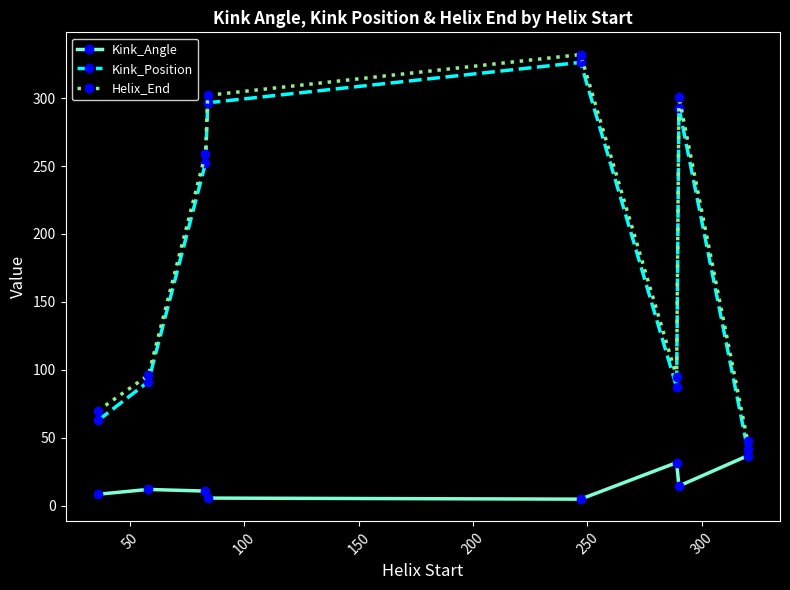

What is the value of the Helix_End point at the 1st from the left?

70.0